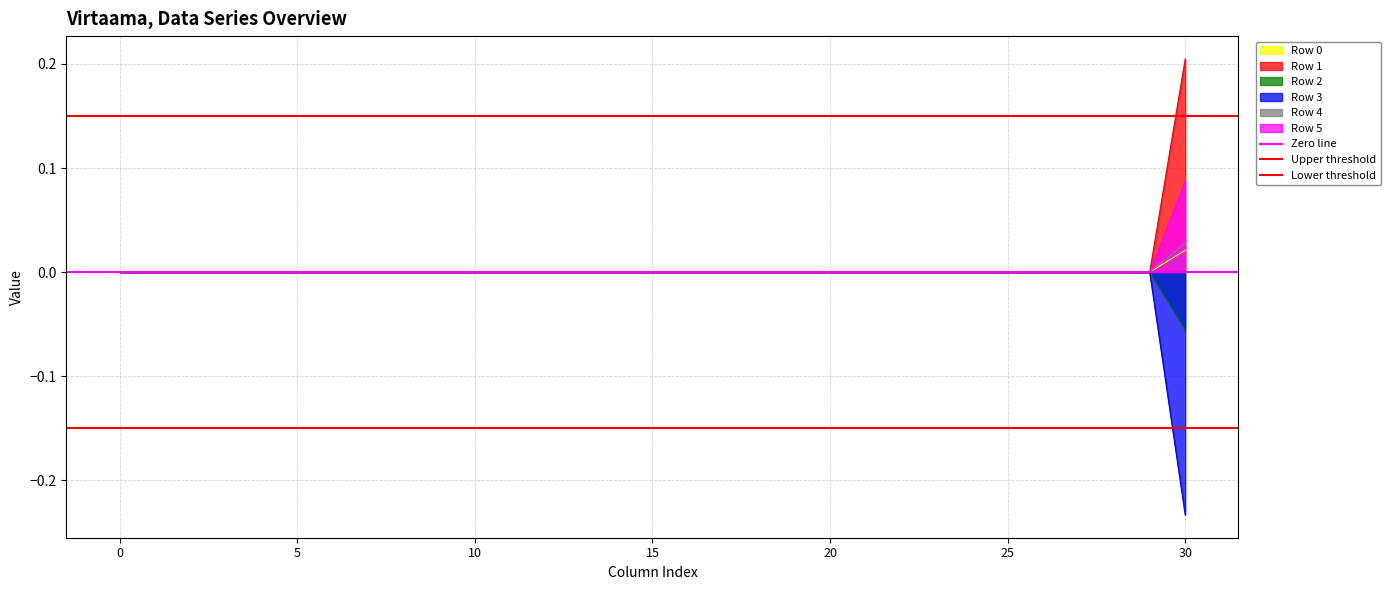

At how many categories does at least one series exceed 0?

2